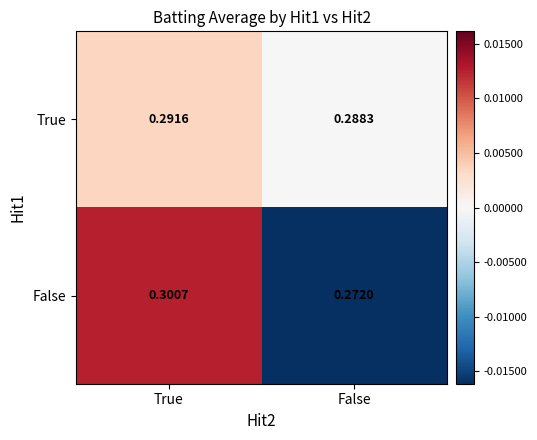

Which series has the largest total across all categories?

True